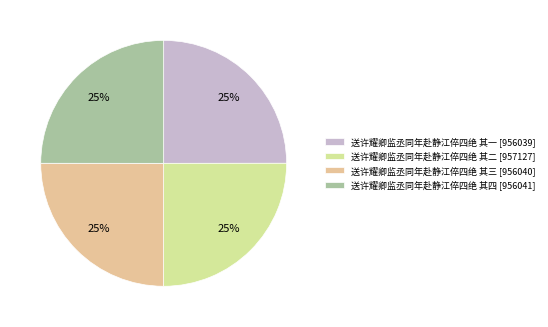

Does 送许耀卿监丞同年赴静江倅四绝 其三 account for over 50% of the chart?

No